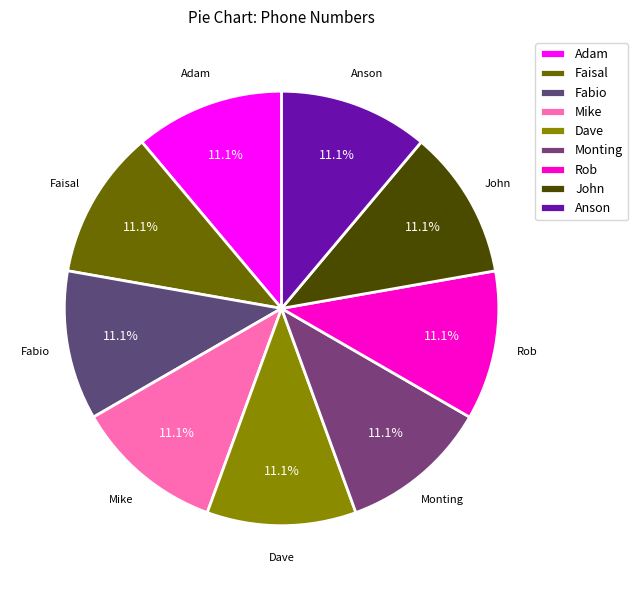

Does Faisal account for over 50% of the chart?

No